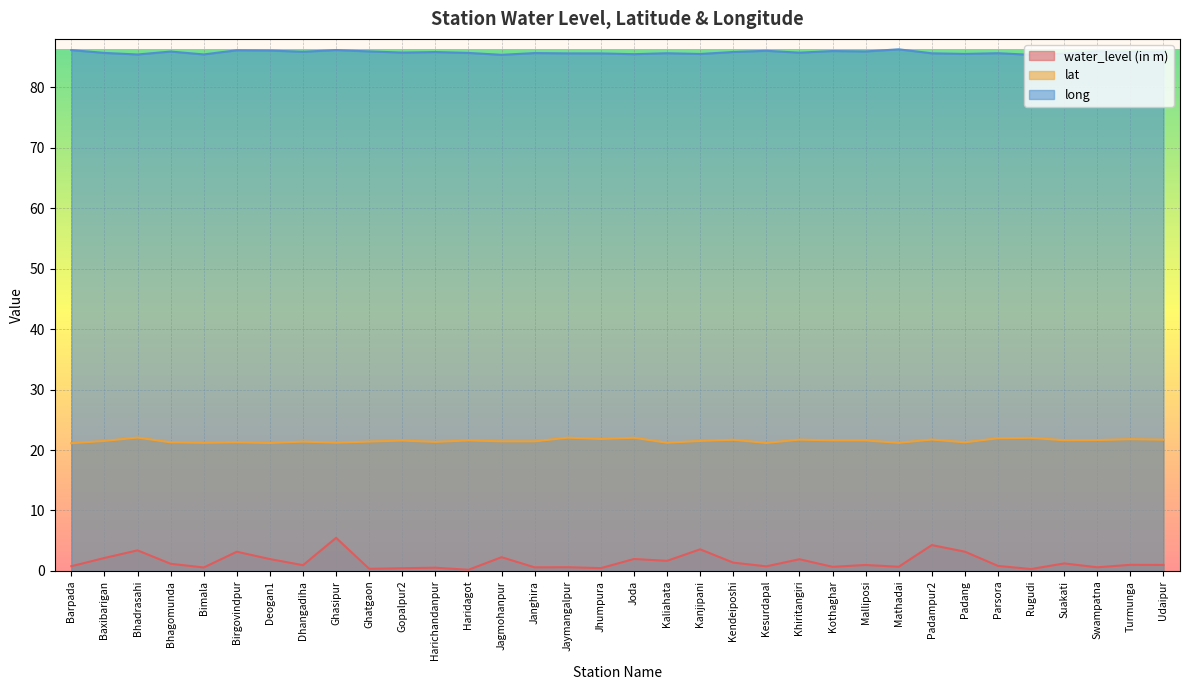

Which series has the largest range (max minus min)?

water_level (in m)